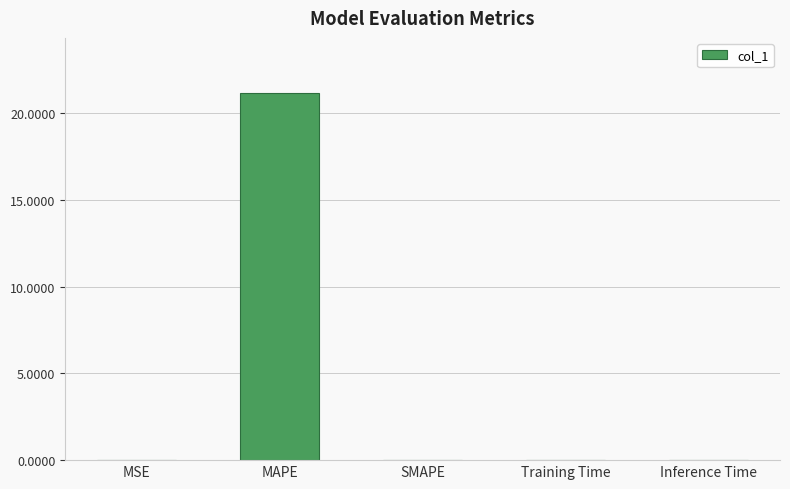

True or false: the data shows 0.0 at MSE.

True